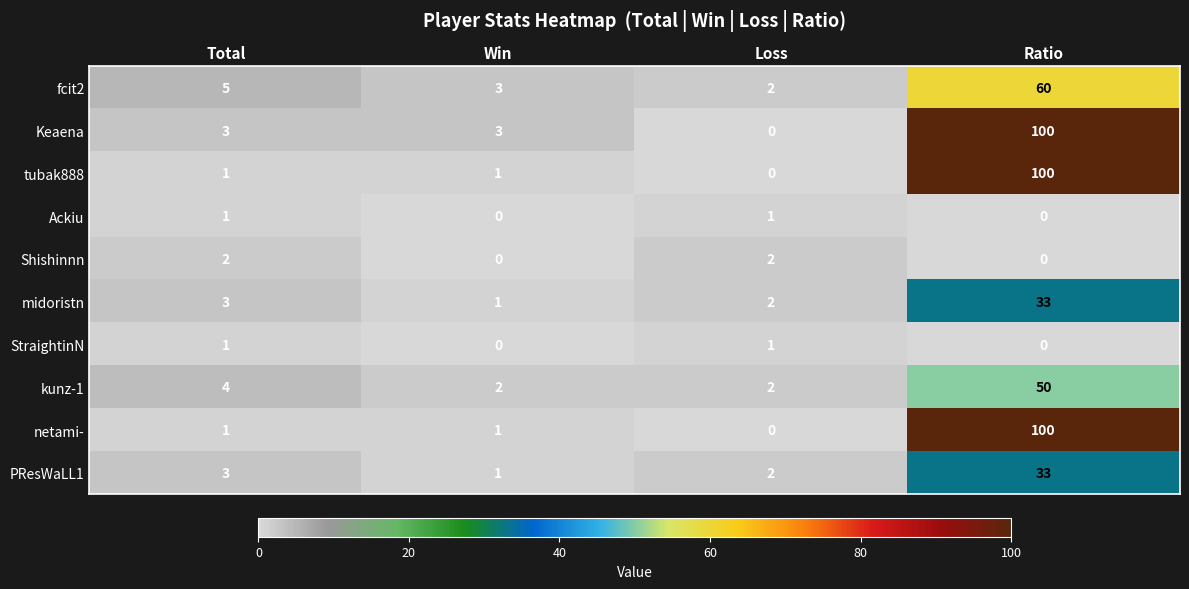

The value of midoristn at Ratio is 21. True or false?

False